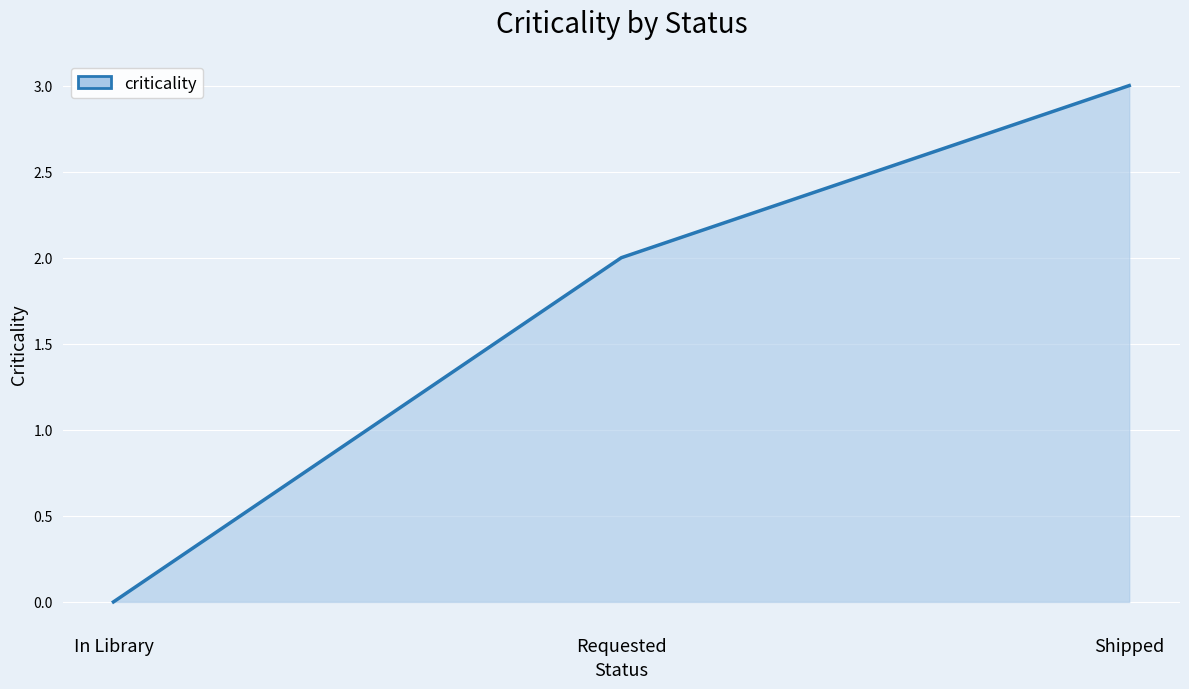

List the labels in order of value, smallest first.

In Library, Requested, Shipped